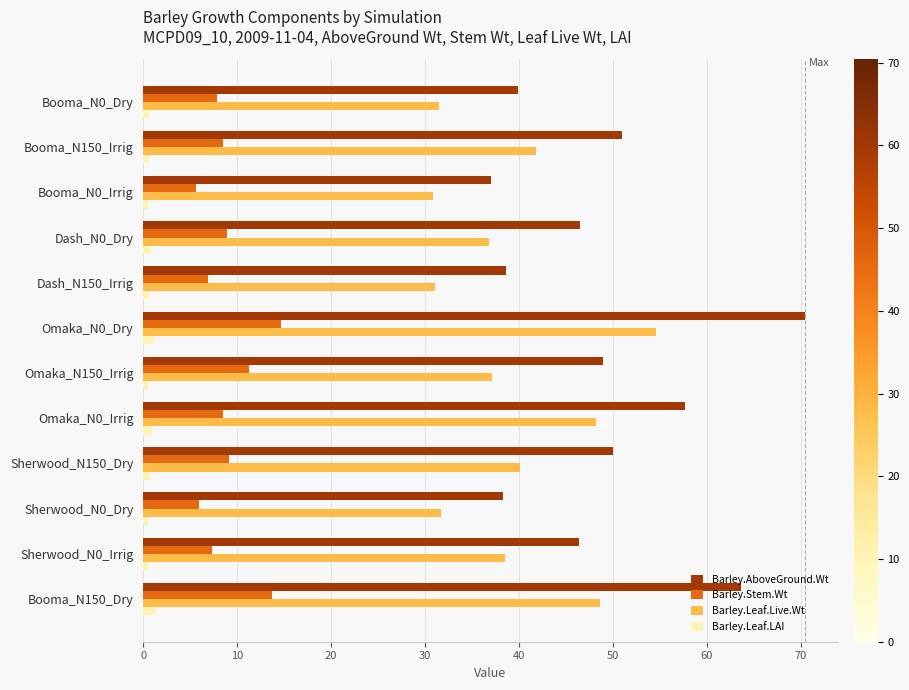

What is the highest value of the Barley.Leaf.LAI series?

1.3